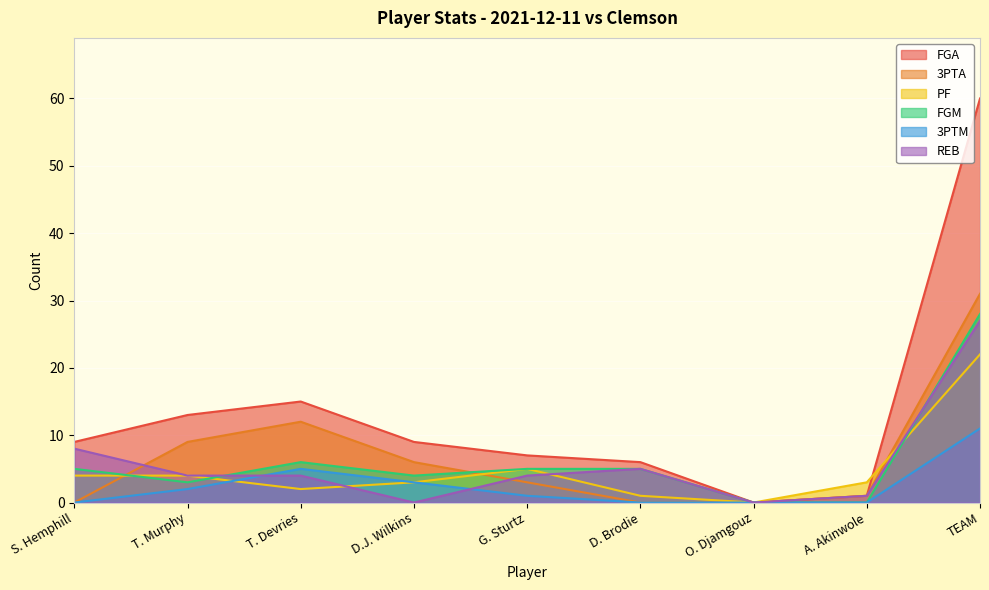

What is the maximum value shown in the chart?

60